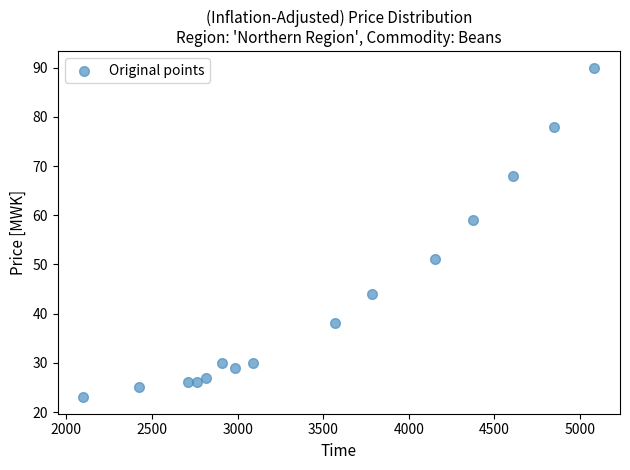

What Y value in the scatter plot is closest to 56?

59